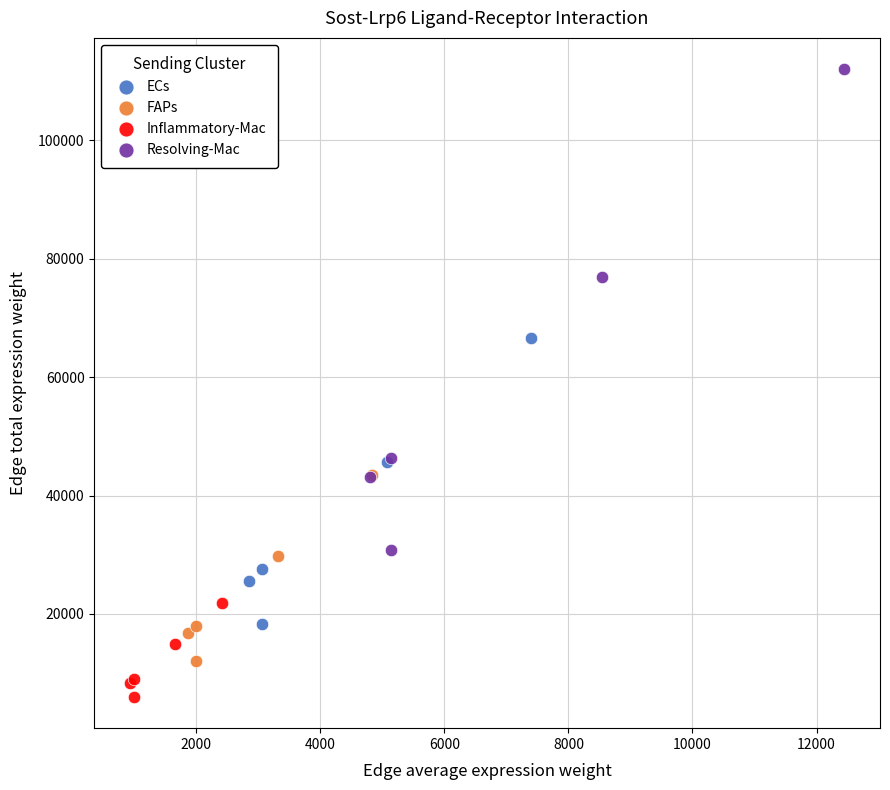

Which series reaches the maximum Y coordinate?

Resolving-Mac